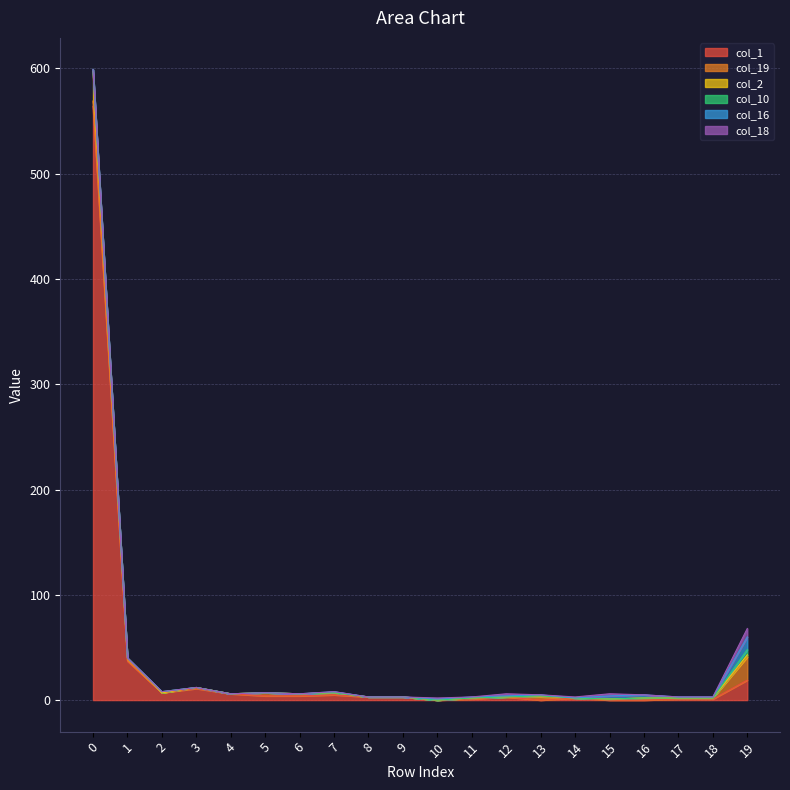

What is the value of the col_1 point at the 2nd from the left?

37